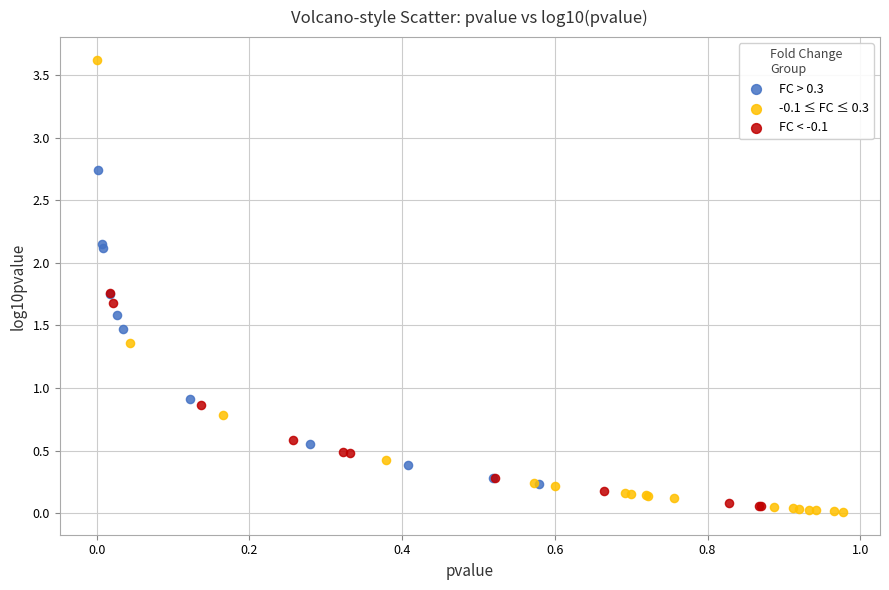

Which series reaches the maximum Y coordinate?

-0.1 ≤ FC ≤ 0.3